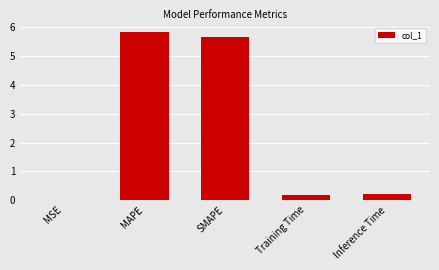

What is the change in value from SMAPE to Inference Time?

-5.5